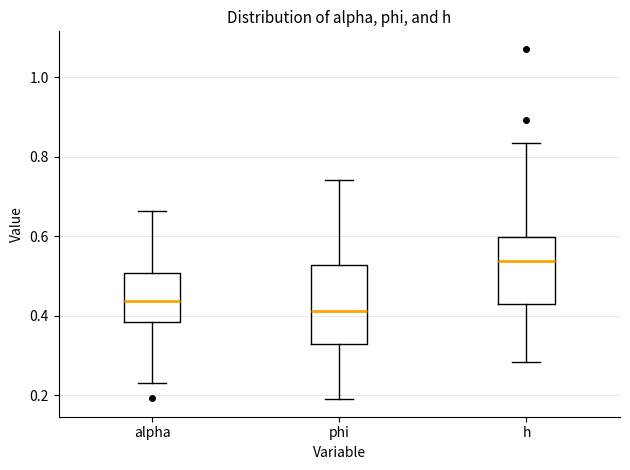

Reading left to right, transcribe this box plot: for each box, give where its median line is, the range the box spans, and where its two whiskers end, as read against the y-axis. The values are not printed on the chart, so give them approximately, as read against the axis.

alpha: median 0.44, box 0.38 to 0.50, whiskers 0.24 to 0.66
phi: median 0.42, box 0.32 to 0.52, whiskers 0.20 to 0.74
h: median 0.54, box 0.42 to 0.60, whiskers 0.28 to 0.84